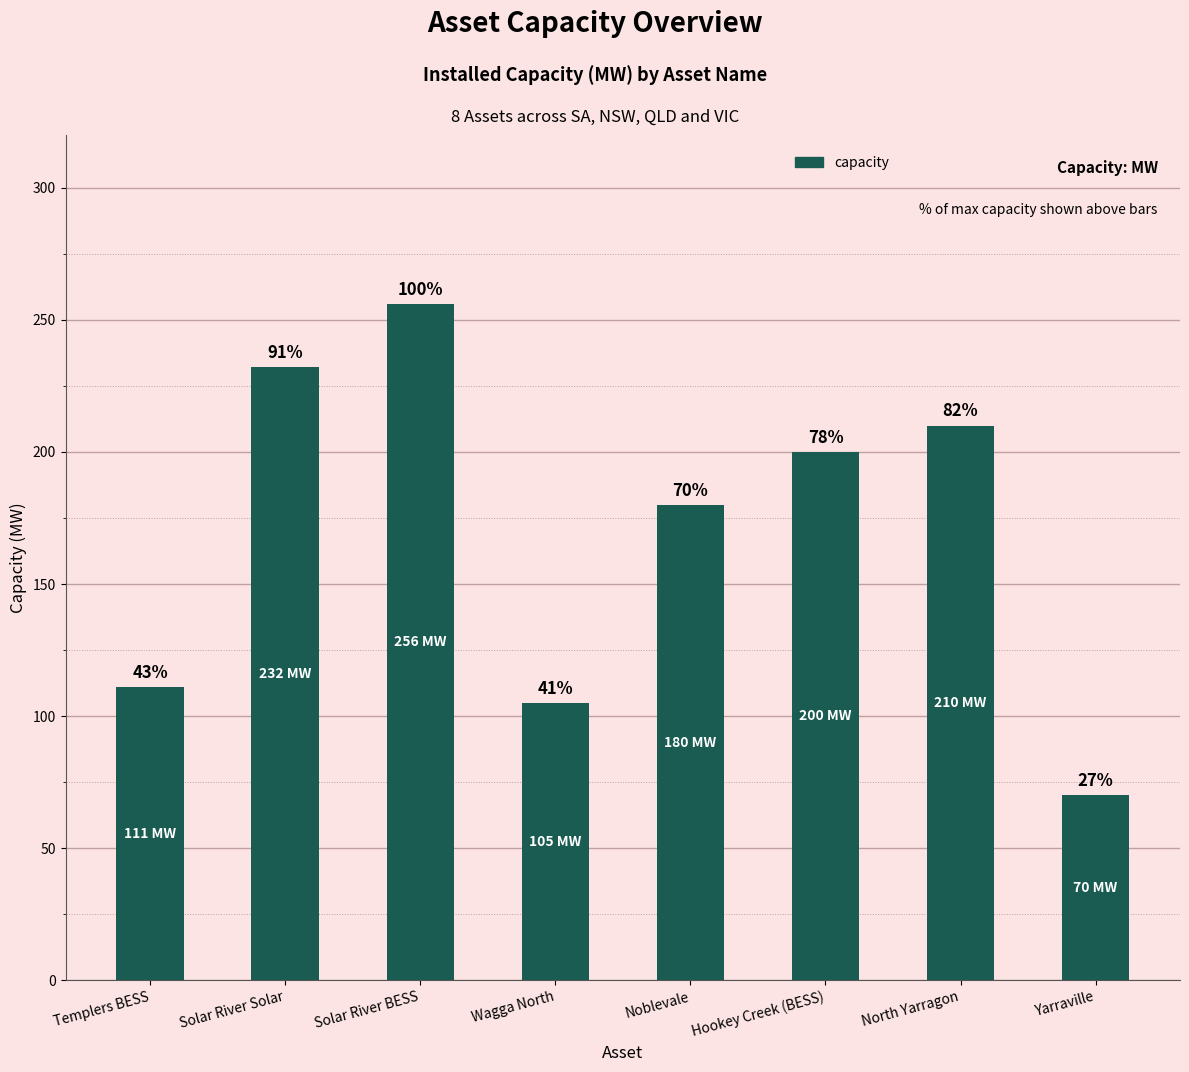

Where is the data nearest to the value 163?

Noblevale